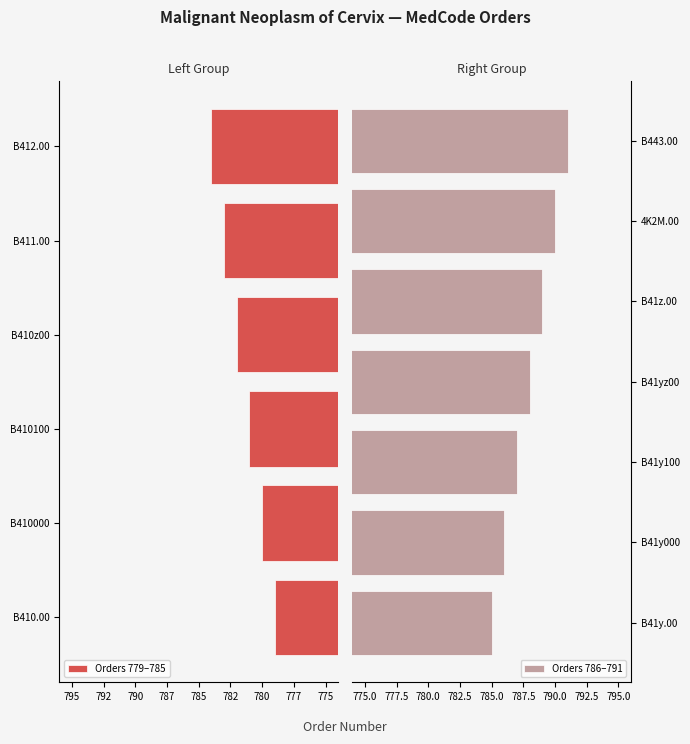

Rank the categories by value from lowest to highest.

B410.00, B410000, B410100, B410z00, B411.00, B412.00, B41y.00, B41y000, B41y100, B41yz00, B41z.00, 4K2M.00, B443.00